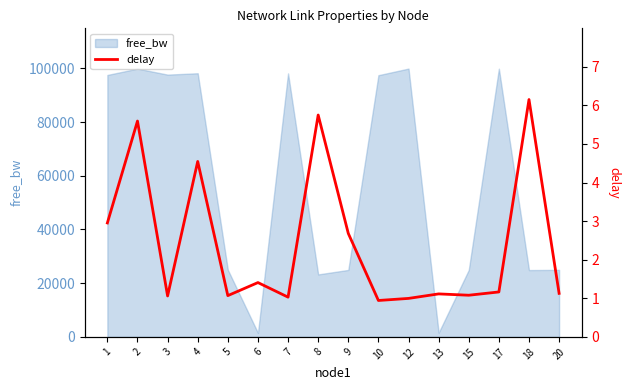

Count the number of categories in the chart.

16